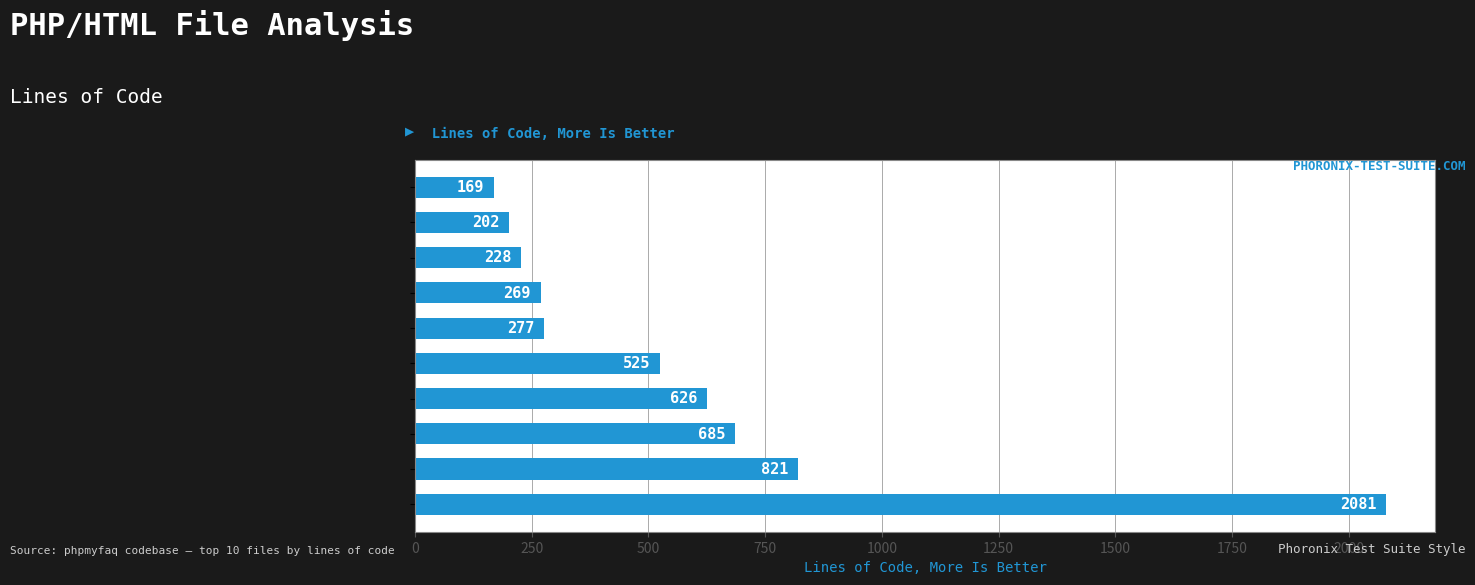

At which category does the chart reach its minimum across all series?

configuration.php